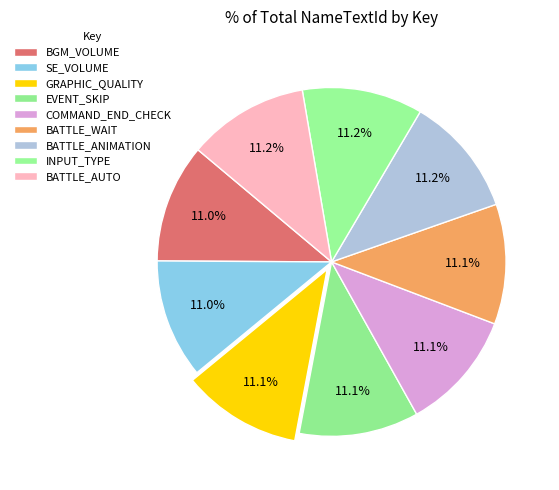

To the nearest percent, what is the combined percentage of BATTLE_ANIMATION and COMMAND_END_CHECK?

22%